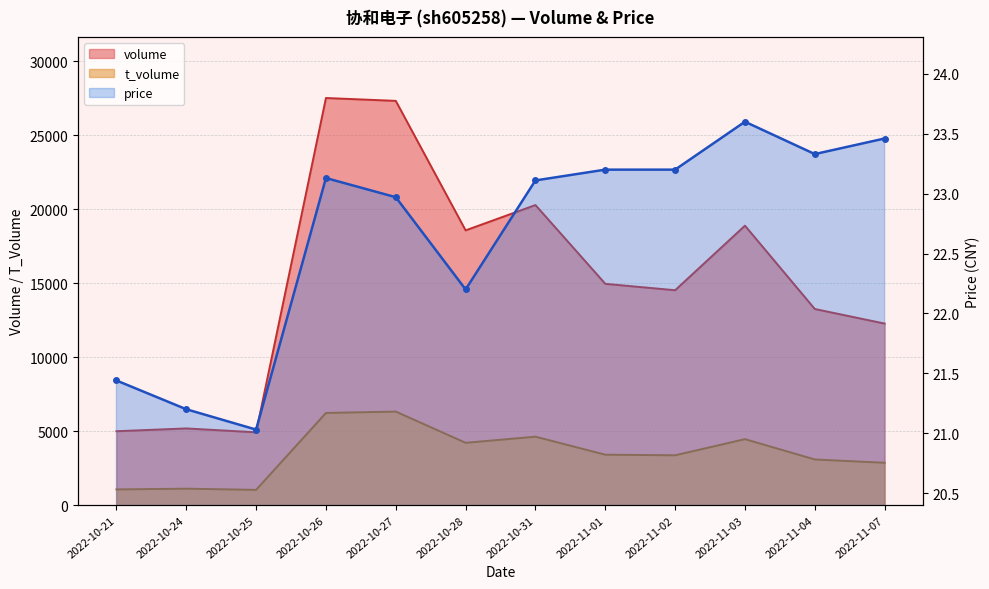

Rank the categories by price value from highest to lowest.

2022-11-03, 2022-11-07, 2022-11-04, 2022-11-01, 2022-11-02, 2022-10-26, 2022-10-31, 2022-10-27, 2022-10-28, 2022-10-21, 2022-10-24, 2022-10-25